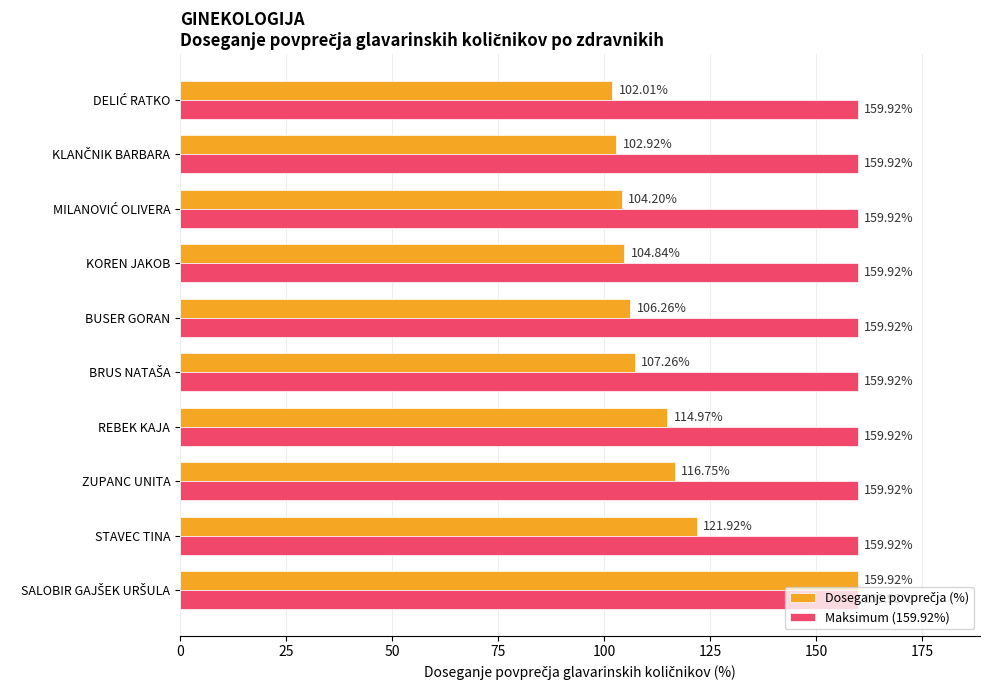

What is the spread (max minus min) of values at KOREN JAKOB?

55.1